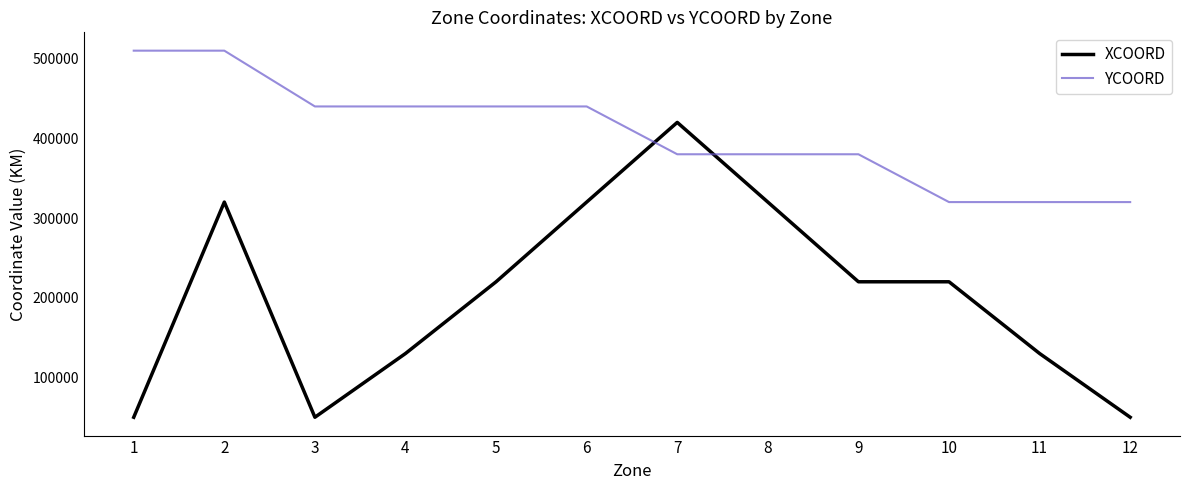

Reading left to right, what are all the values shown in this chart?

XCOORD: 50000	320000	50000	130000	220000	320000	420000	320000	220000	220000	130000	50000
YCOORD: 510000	510000	440000	440000	440000	440000	380000	380000	380000	320000	320000	320000